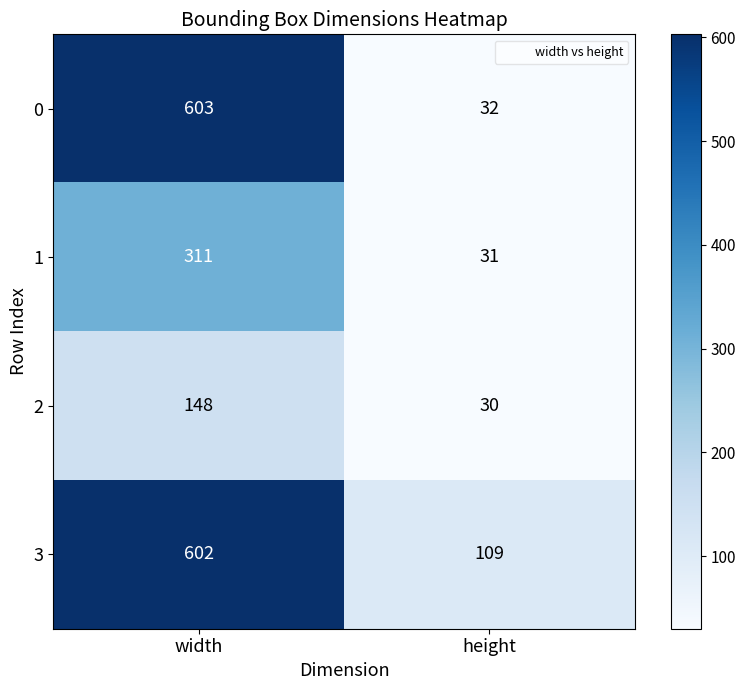

The 2 series shows 13 at height. True or false?

False